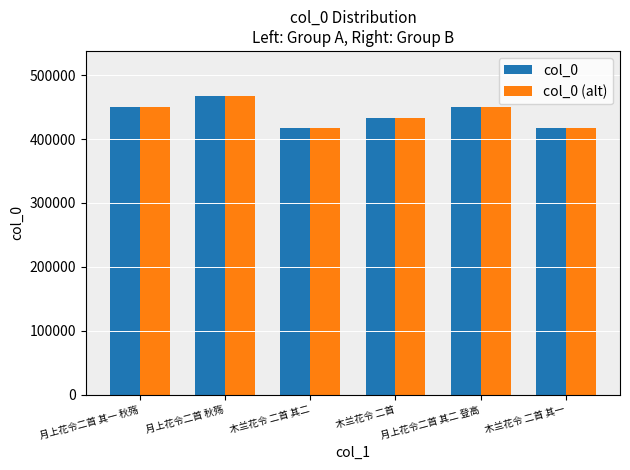

What is the difference between the second highest and minimum values in the col_0 (alt) series?

33528